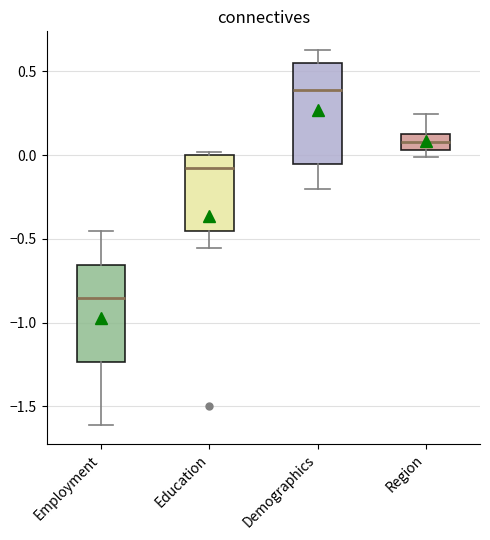

Reading left to right, transcribe this box plot: for each box, give where its median line is, the range the box spans, and where its two whiskers end, as read against the y-axis. The values are not printed on the chart, so give them approximately, as read against the axis.

Employment: median -0.85, box -1.25 to -0.65, whiskers -1.60 to -0.45
Education: median -0.10, box -0.45 to 0.00, whiskers -0.55 to 0.00 (just above the box's upper edge)
Demographics: median 0.40, box -0.05 to 0.55, whiskers -0.20 to 0.65
Region: median 0.10, box 0.05 to 0.15, whiskers 0.00 to 0.25